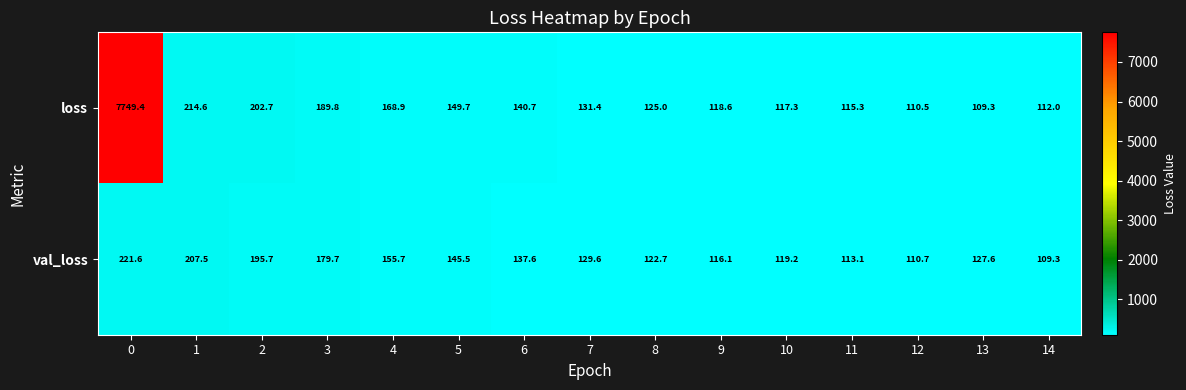

Which series has the largest range (max minus min)?

loss